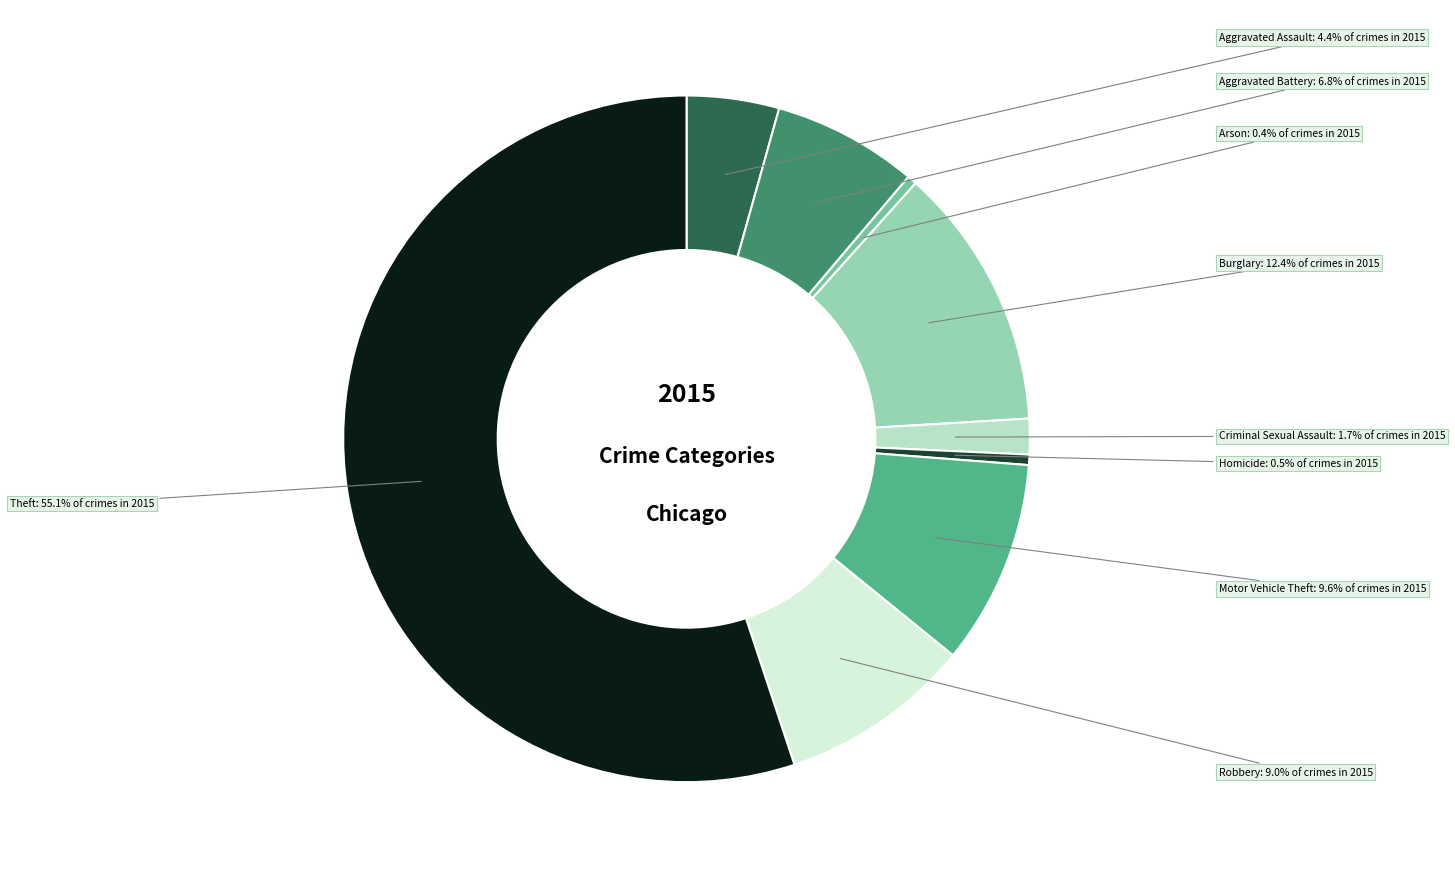

Does Criminal Sexual Assault account for over 50% of the chart?

No